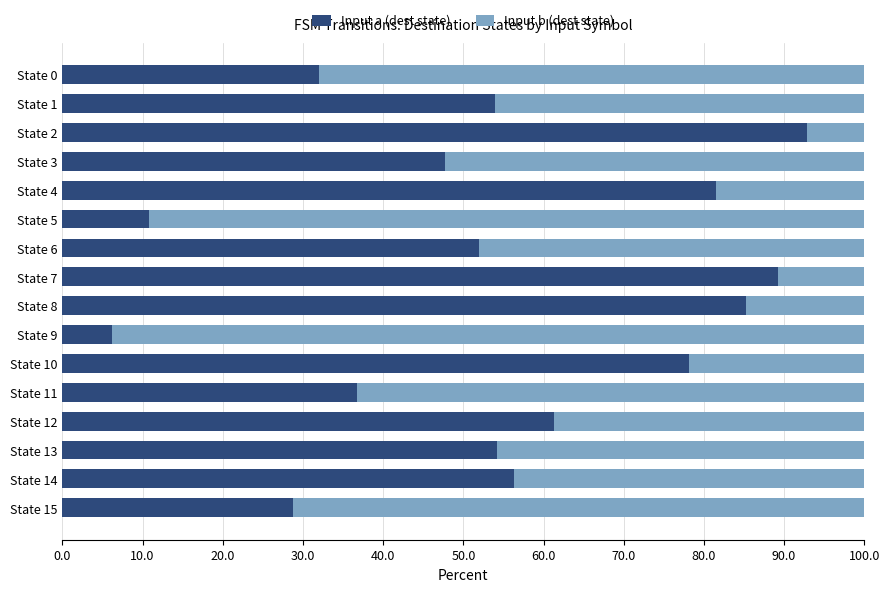

The Input a (dest state) series shows 52.3 at State 11. True or false?

False